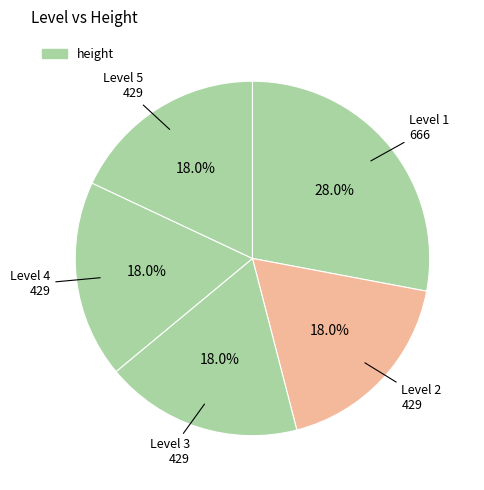

Rank the categories by value from lowest to highest.

2, 3, 4, 5, 1